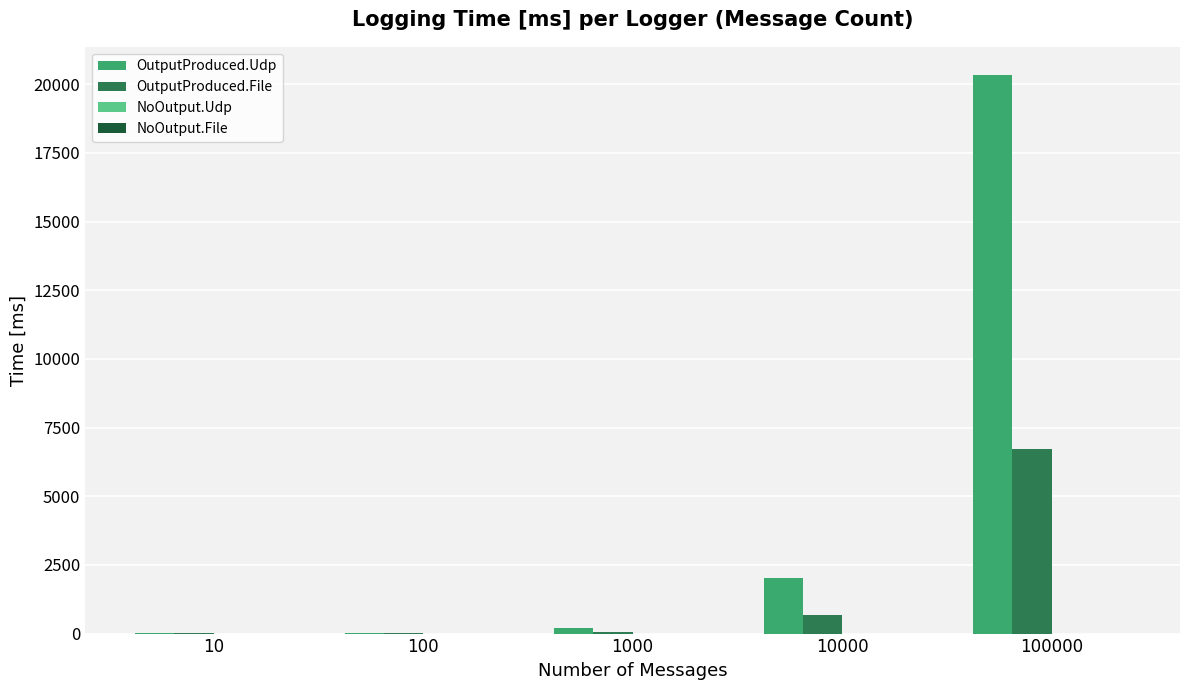

Is the value of OutputProduced.Udp at 10 greater than the value of OutputProduced.File at 100000?

No